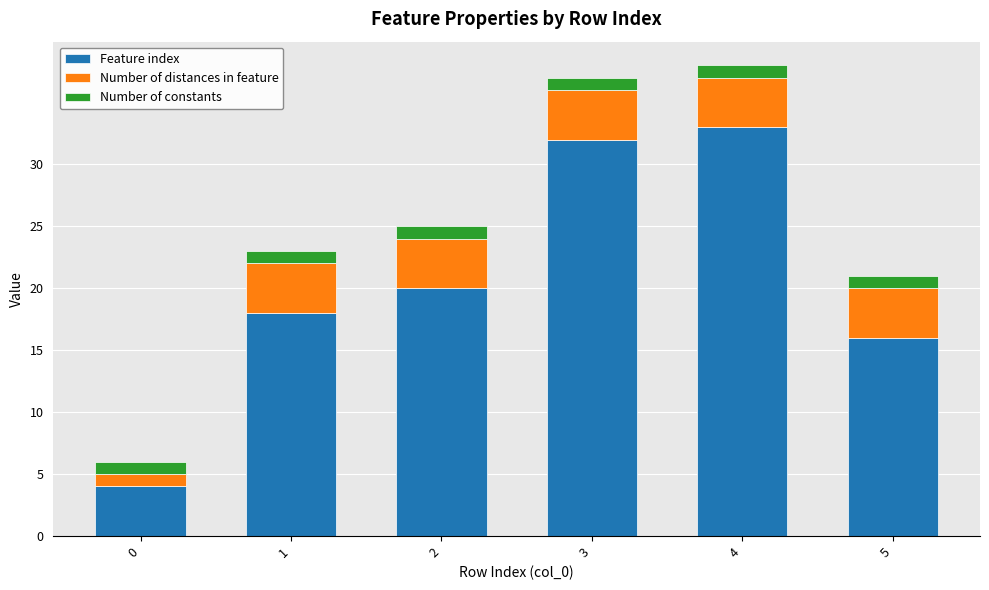

Are the bars horizontal?

No